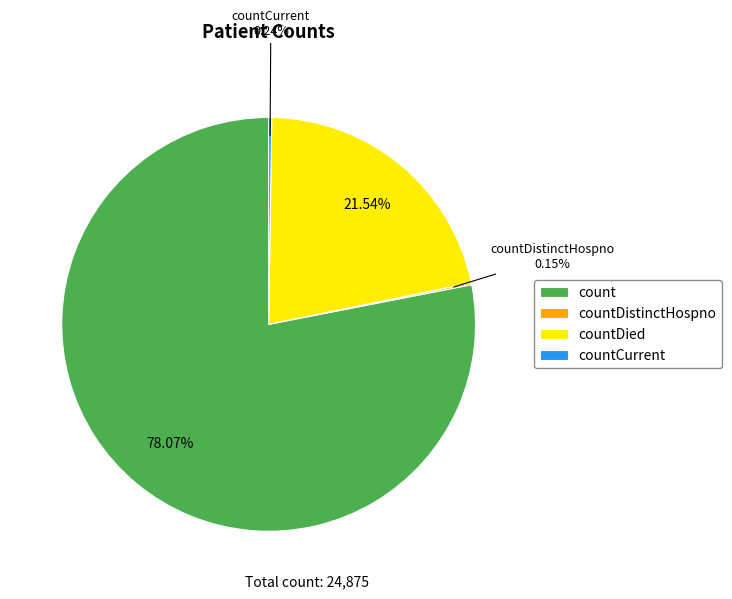

Is there a majority slice in this chart?

Yes